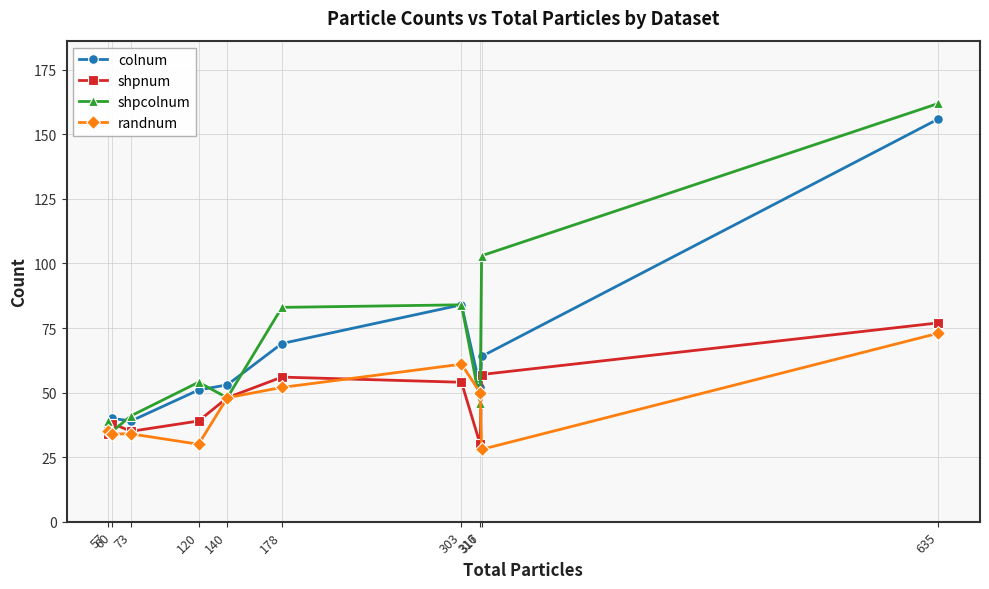

At which category is the sum across all series the highest?

635